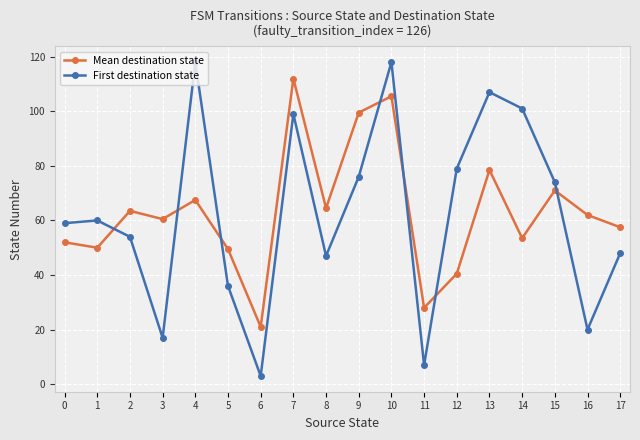

What is the approximate value of Mean destination state at 1?

50.0